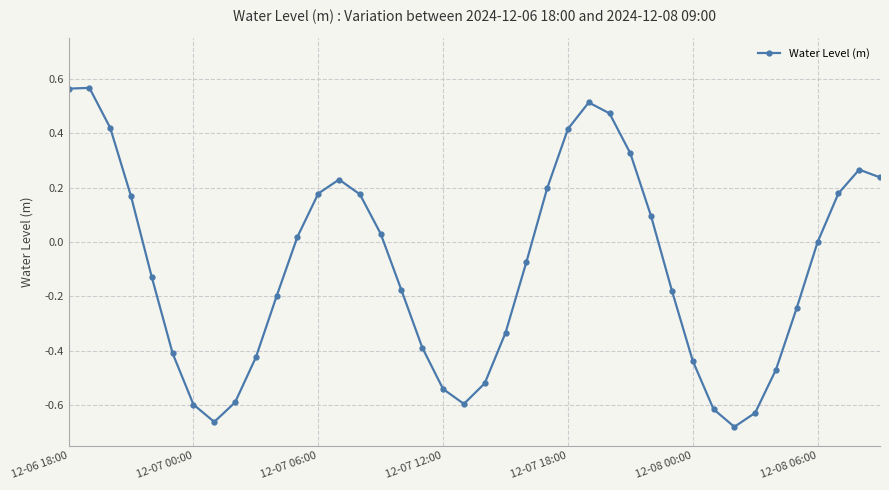

How many lines are shown in the chart?

1